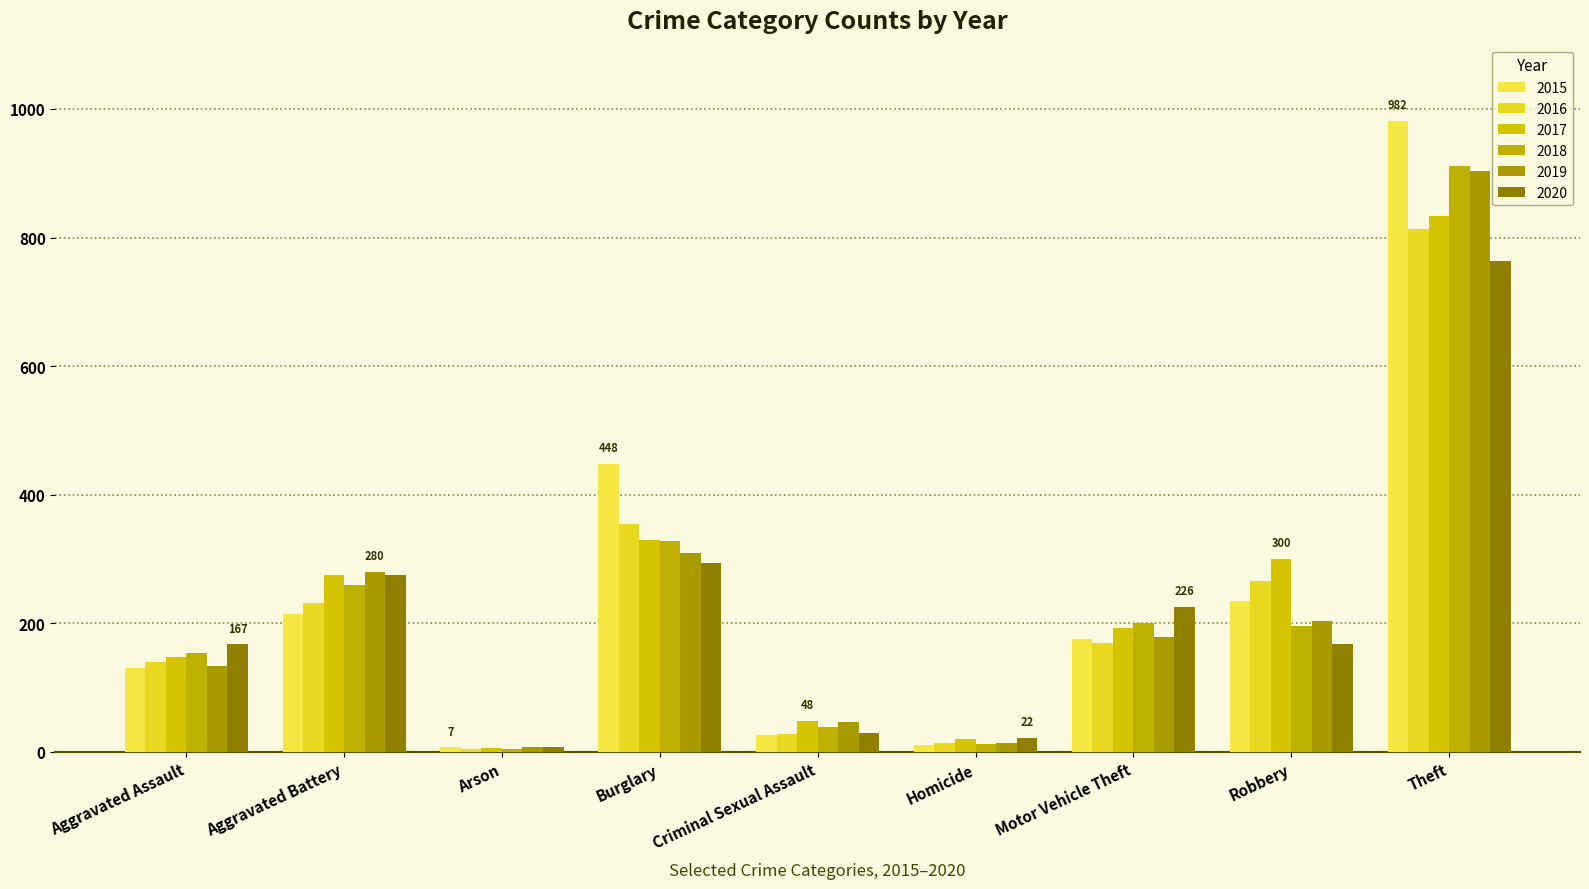

Which series changed the most between Aggravated Assault and Robbery?

2017